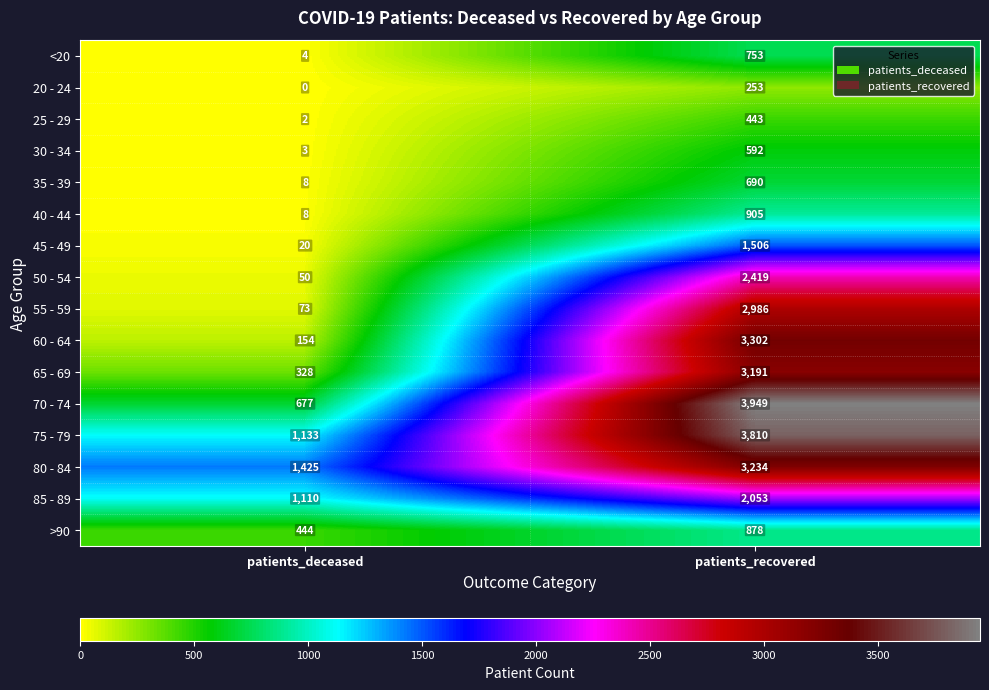

At which label is 60 - 64 closest to 1728?

patients_deceased